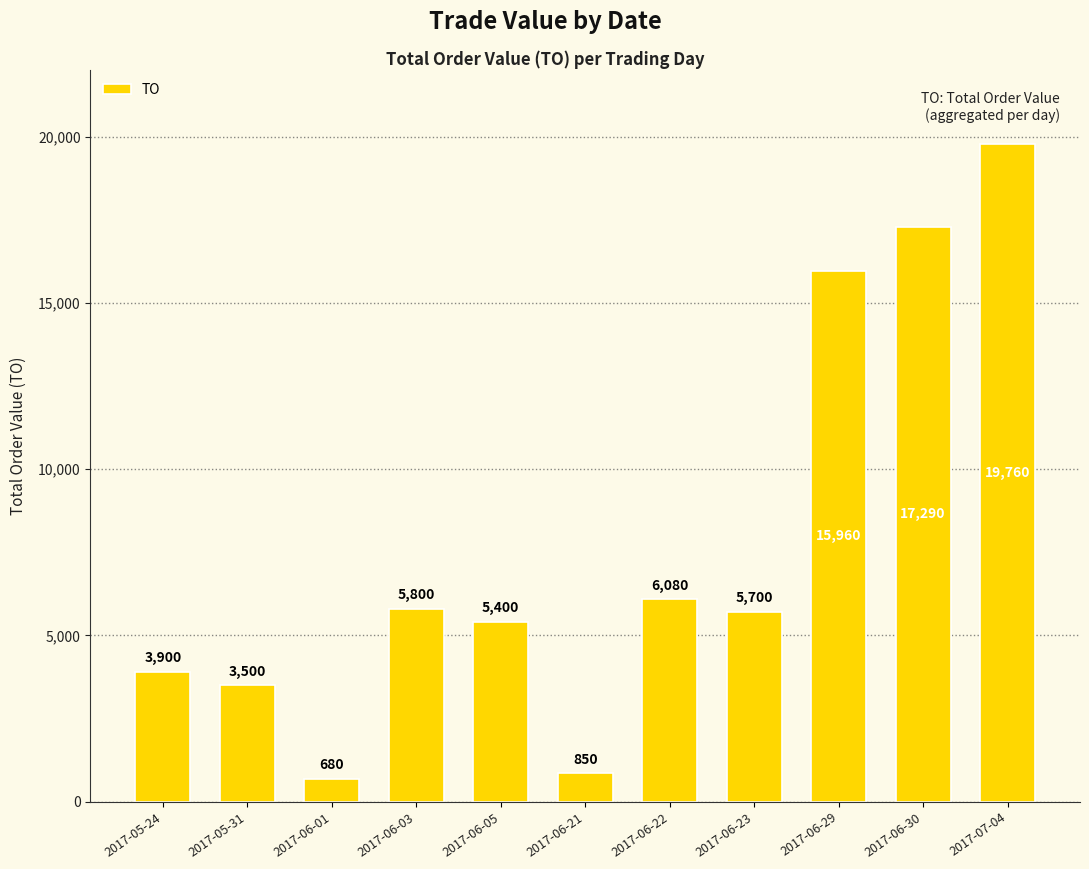

What is the value of the 6th bar from the left?

850